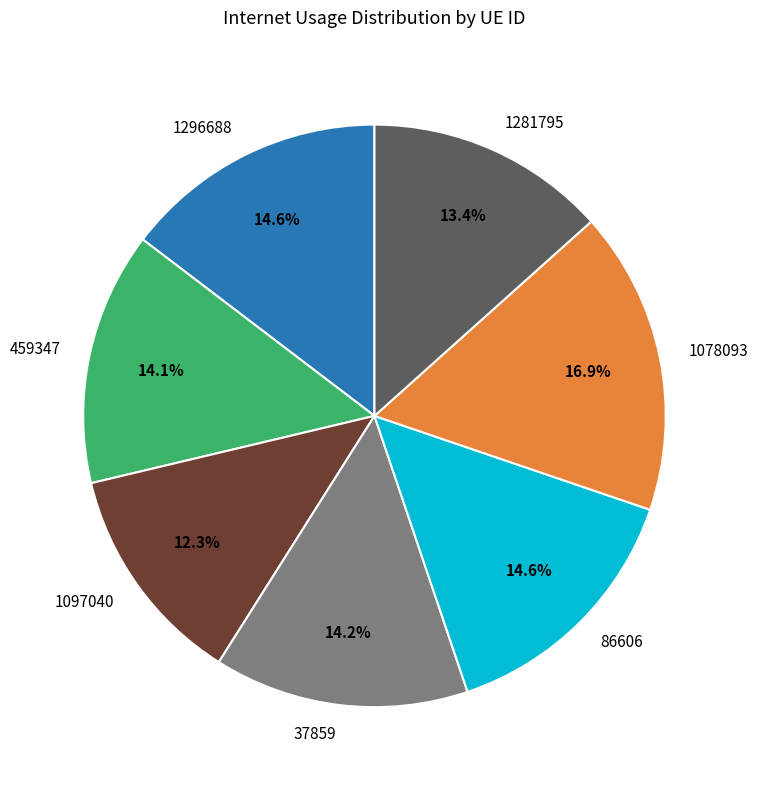

Does 1097040 account for over 50% of the chart?

No